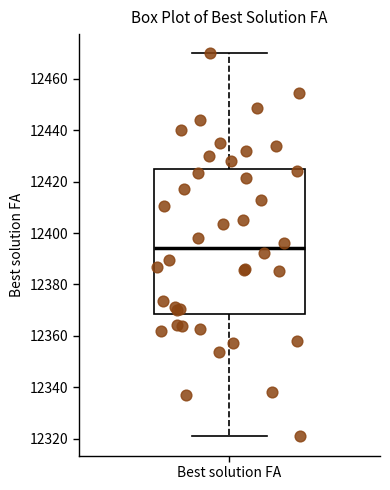

Where does the median line of the box for Best solution FA sit on the y-axis? The values are not printed on the chart, so give them approximately, as read against the axis.

12394